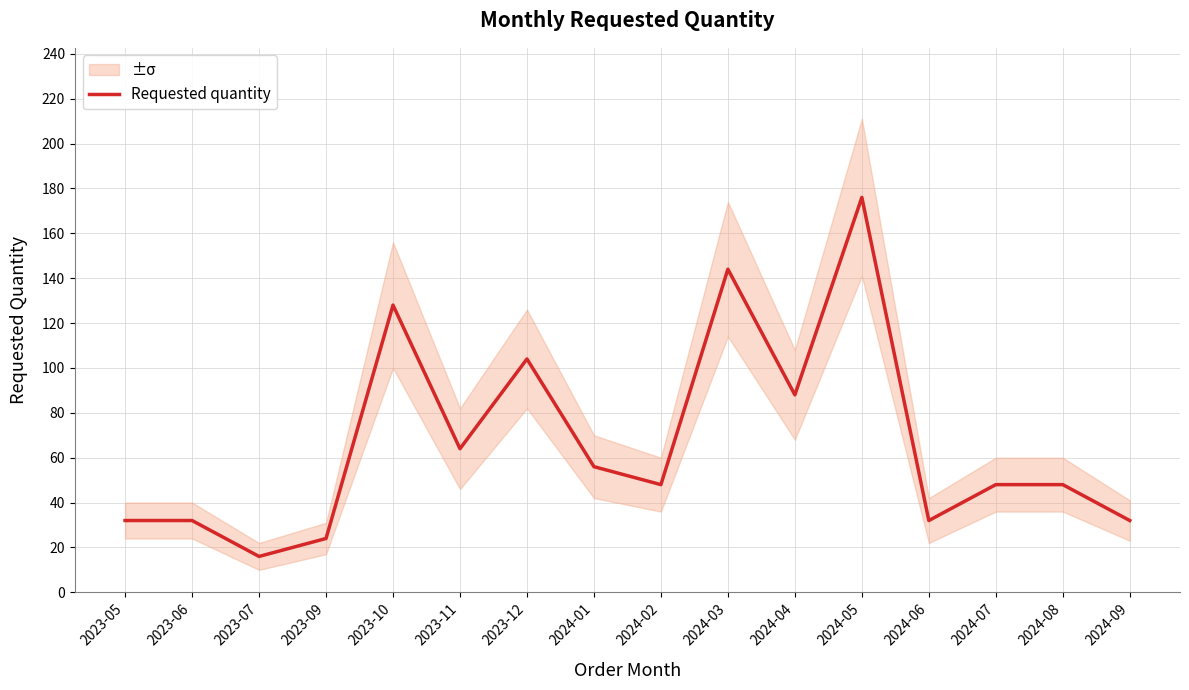

Reading right to left, extract all data points from this chart.

32	48	48	32	176	88	144	48	56	104	64	128	24	16	32	32